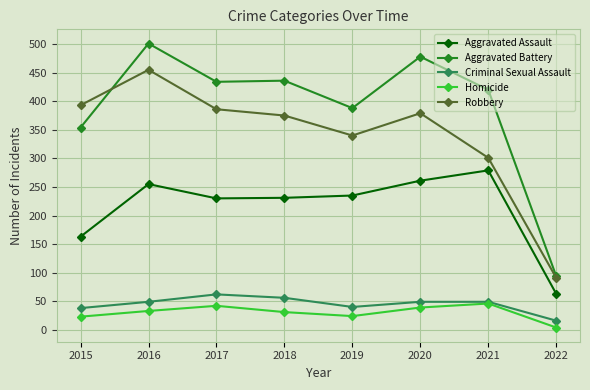

Does the chart have visible grid lines?

Yes